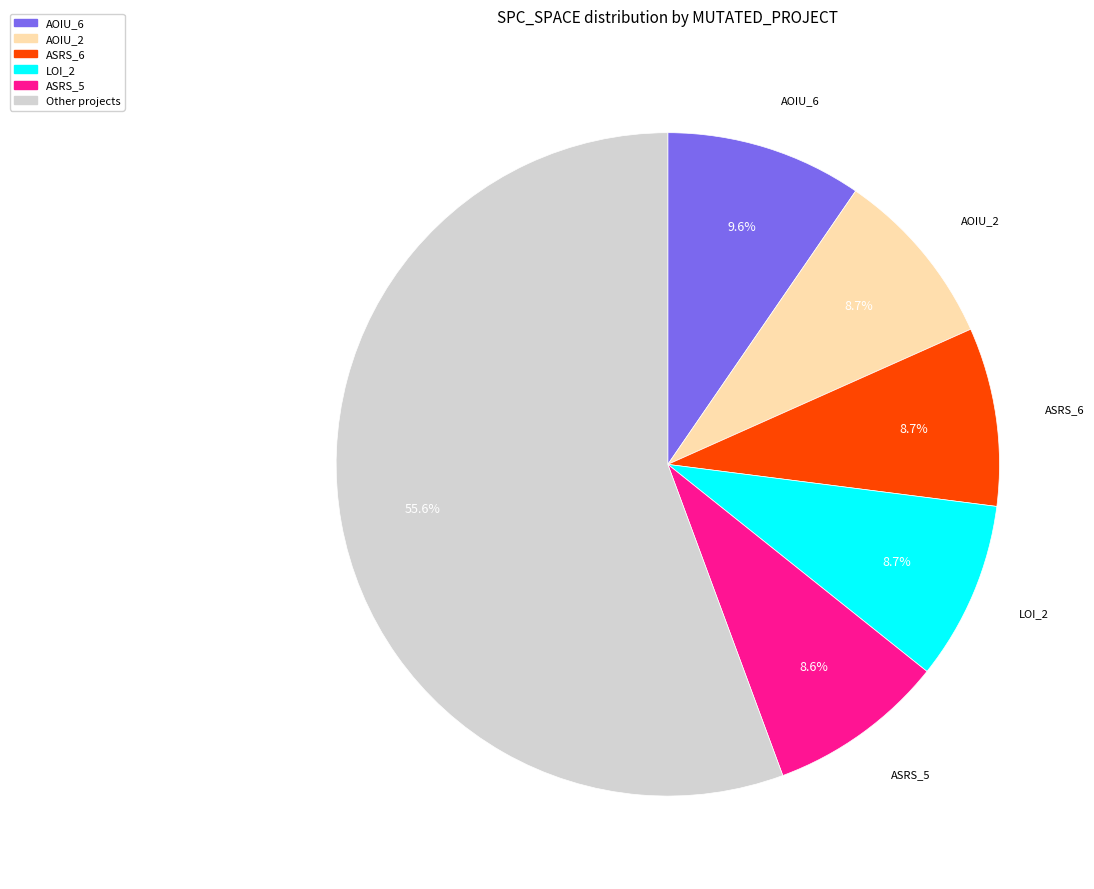

How many segments does this pie chart have?

6